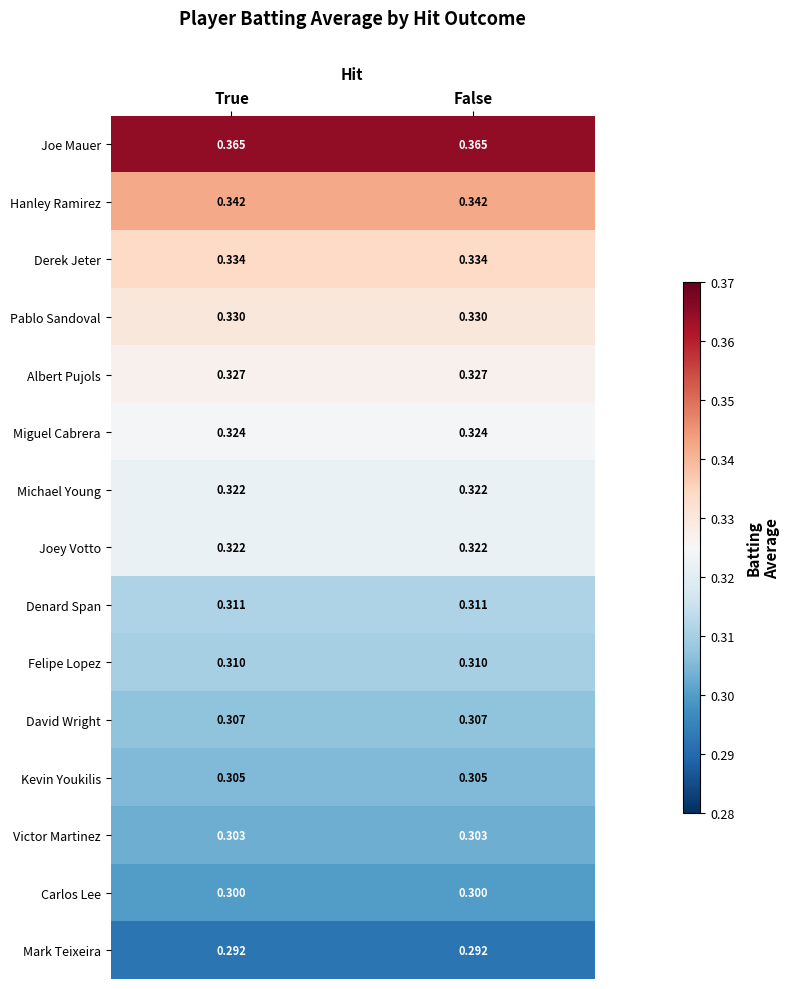

Which series has the largest total across all categories?

Joe Mauer